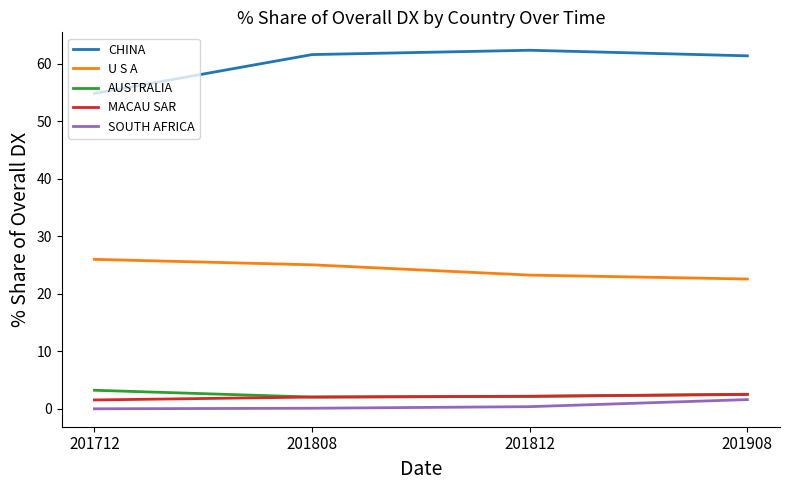

How many lines are shown in the chart?

5